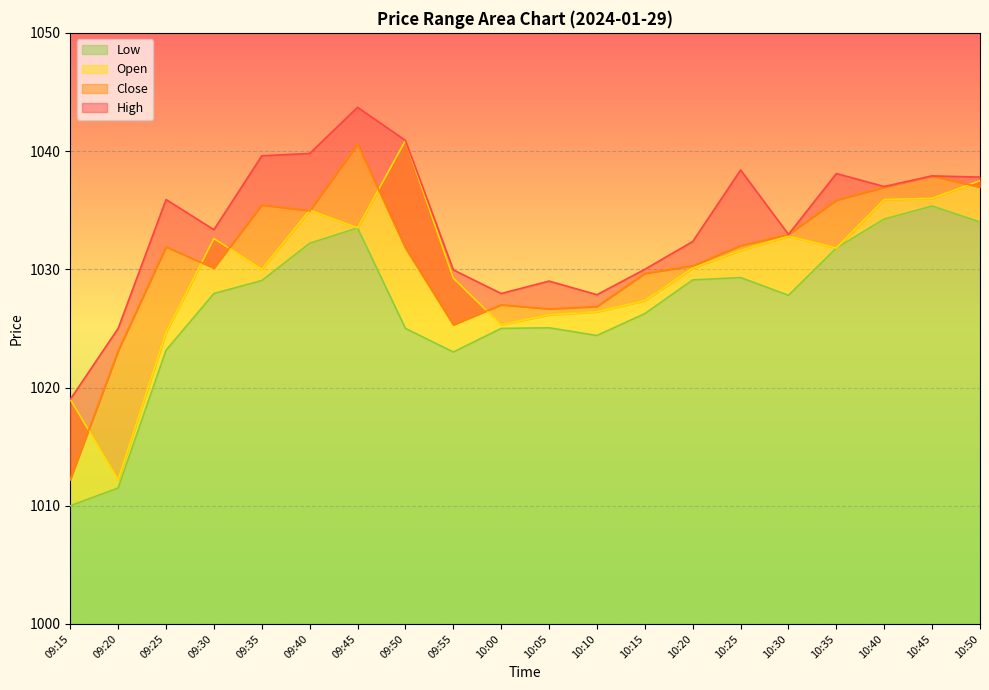

Reading left to right, extract all data points from this chart.

High: 09:15=1019.0	09:20=1025.0	09:25=1035.9	09:30=1033.3	09:35=1039.6	09:40=1039.8	09:45=1043.7	09:50=1040.9	09:55=1030.0	10:00=1028.0	10:05=1029.0	10:10=1027.8	10:15=1030.0	10:20=1032.3	10:25=1038.4	10:30=1033.0	10:35=1038.1	10:40=1037.0	10:45=1037.9	10:50=1037.8
Close: 09:15=1012.2	09:20=1023.1	09:25=1031.9	09:30=1030.1	09:35=1035.5	09:40=1035.0	09:45=1040.6	09:50=1031.8	09:55=1025.3	10:00=1027.0	10:05=1026.7	10:10=1026.8	10:15=1029.7	10:20=1030.3	10:25=1032.0	10:30=1033.0	10:35=1035.8	10:40=1037.0	10:45=1037.9	10:50=1037.0
Open: 09:15=1019.0	09:20=1012.2	09:25=1024.7	09:30=1032.6	09:35=1030.0	09:40=1035.0	09:45=1033.5	09:50=1040.9	09:55=1029.2	10:00=1025.3	10:05=1026.2	10:10=1026.4	10:15=1027.3	10:20=1030.1	10:25=1031.6	10:30=1032.8	10:35=1031.8	10:40=1035.9	10:45=1036.0	10:50=1037.5
Low: 09:15=1010.0	09:20=1011.5	09:25=1023.1	09:30=1028.0	09:35=1029.0	09:40=1032.2	09:45=1033.5	09:50=1025.0	09:55=1023.0	10:00=1025.0	10:05=1025.0	10:10=1024.4	10:15=1026.2	10:20=1029.1	10:25=1029.3	10:30=1027.8	10:35=1031.8	10:40=1034.2	10:45=1035.3	10:50=1034.0